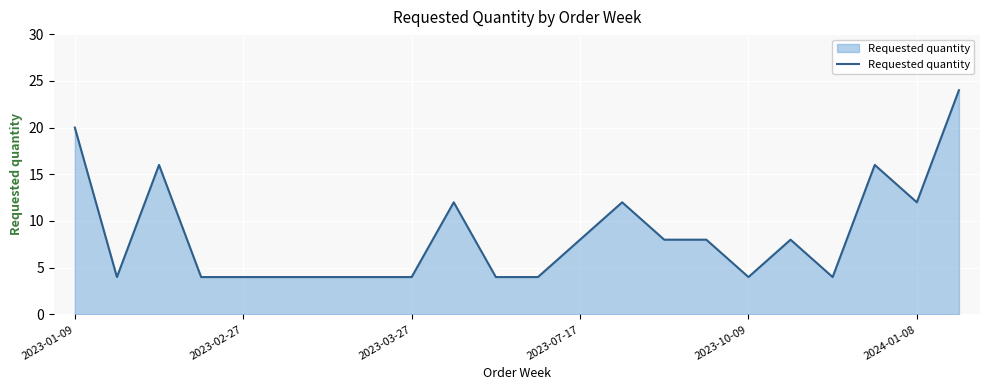

Reading right to left, list all the values displayed in this chart.

24	12	16	4	8	4	8	8	12	8	4	4	12	4	4	4	4	4	4	16	4	20